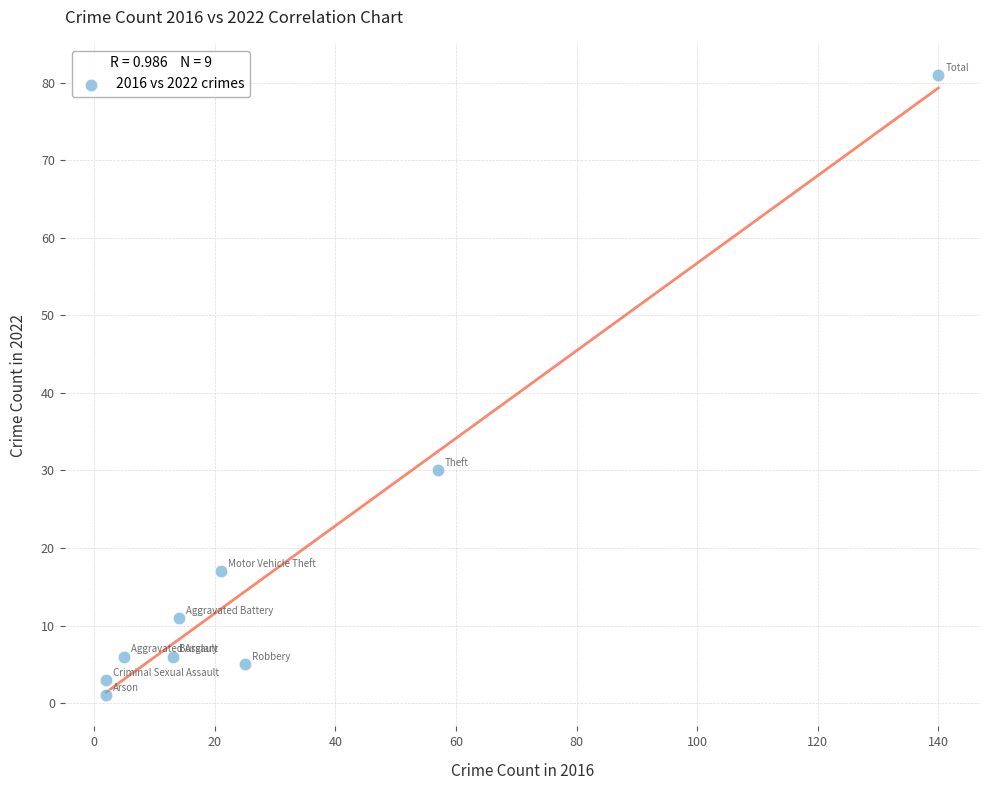

What Y value in the scatter plot is closest to 41?

30